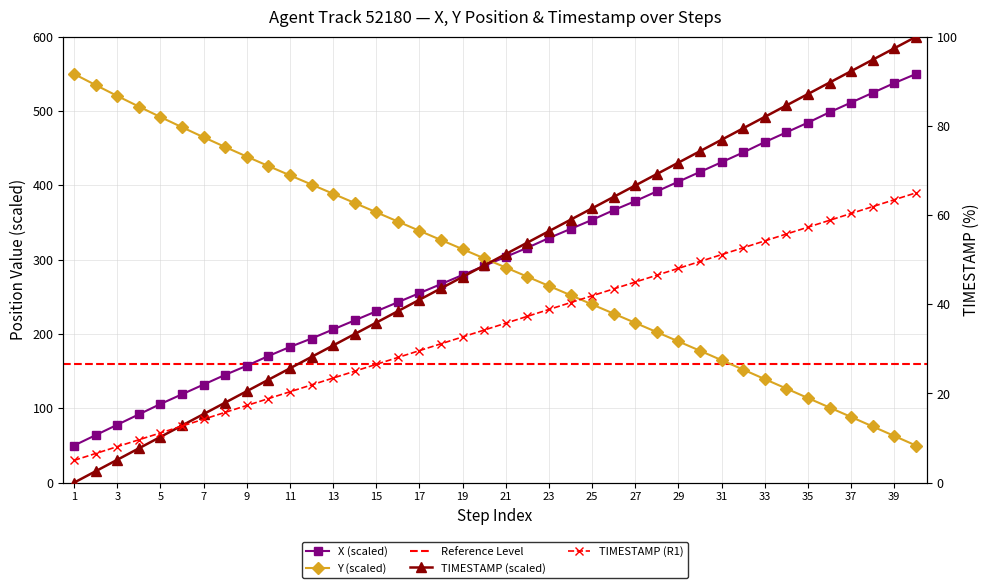

How many data points in Y are above 301?

20